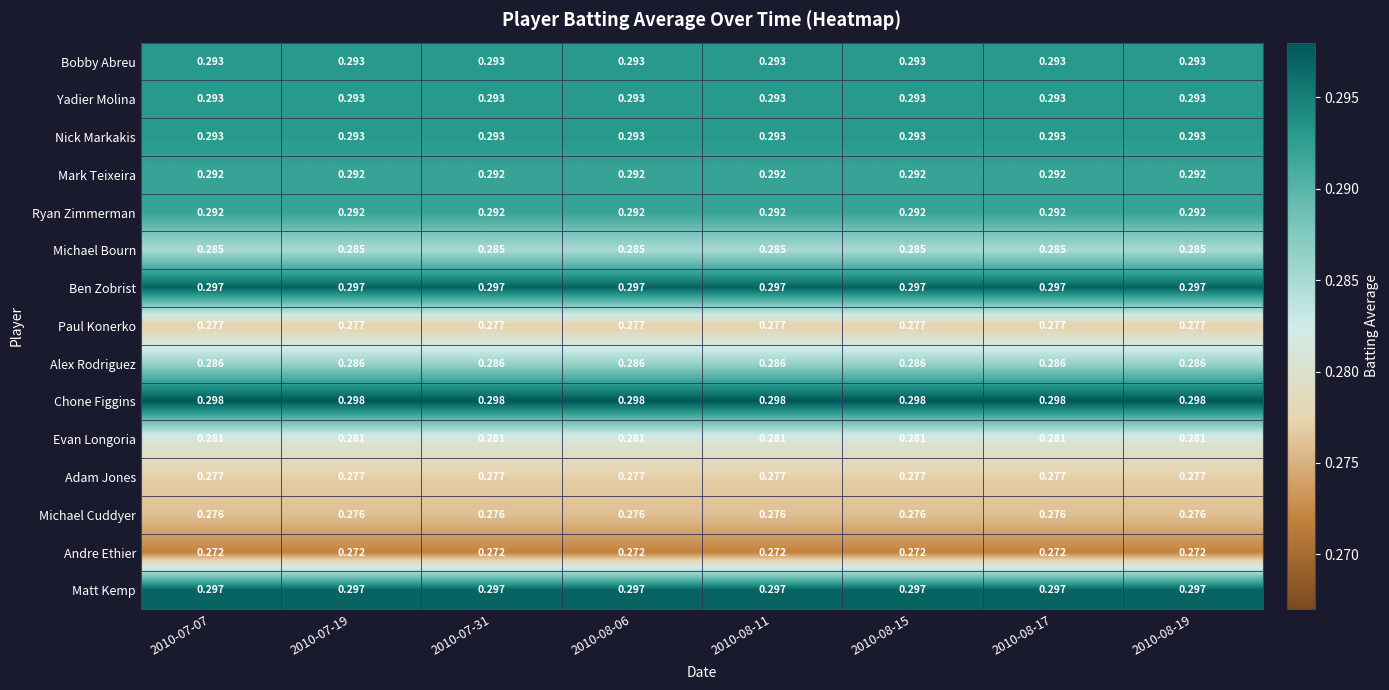

Is the value of Mark Teixeira at 2010-08-11 greater than the value of Ben Zobrist at 2010-08-19?

No